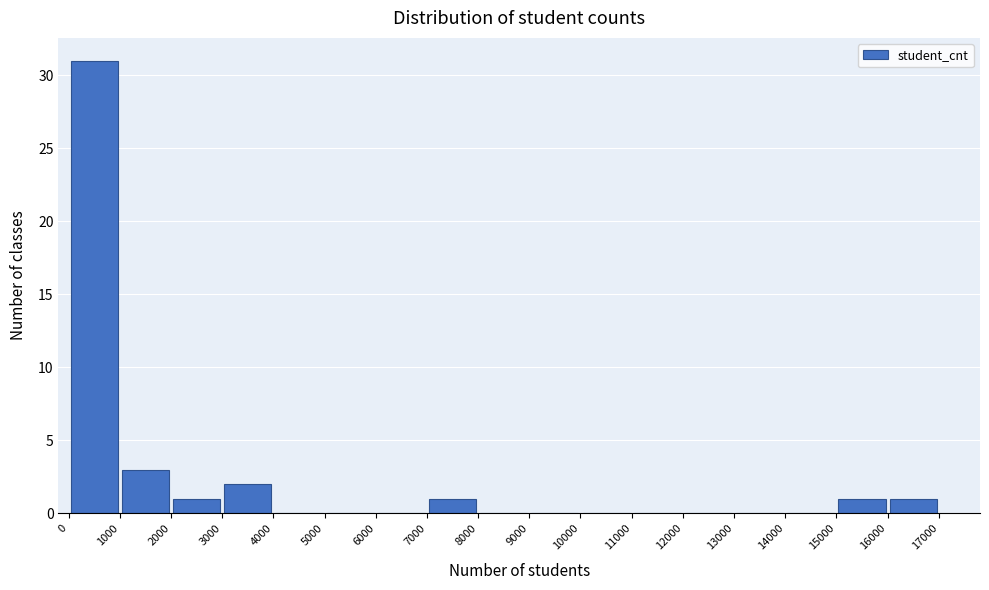

How tall is the bar that spans 15000 to 16000 on the x-axis? The values are not printed on the chart, so give them approximately, as read against the axis.

1